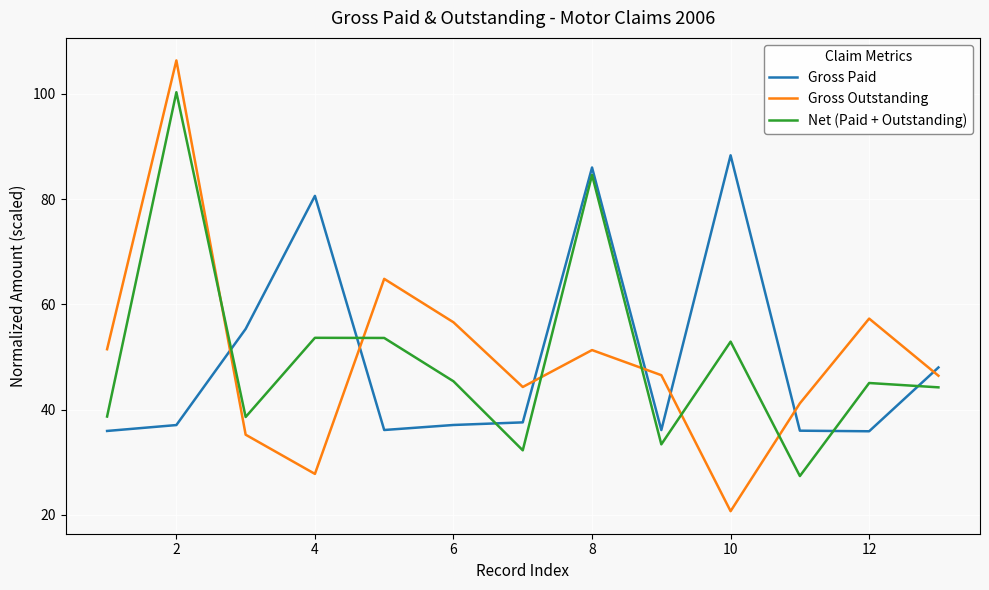

True or false: Gross Outstanding and Gross Paid cross at least once.

True